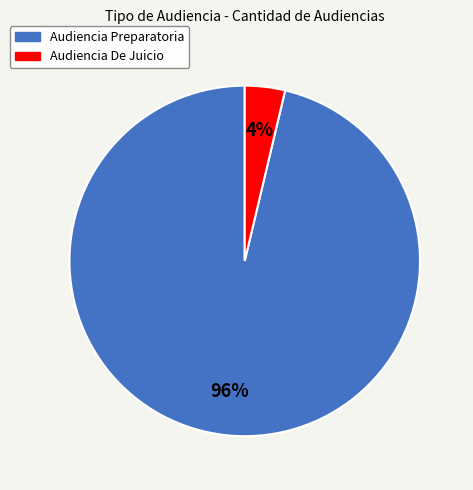

To the nearest percent, what is the combined percentage of Audiencia De Juicio and Audiencia Preparatoria?

100%